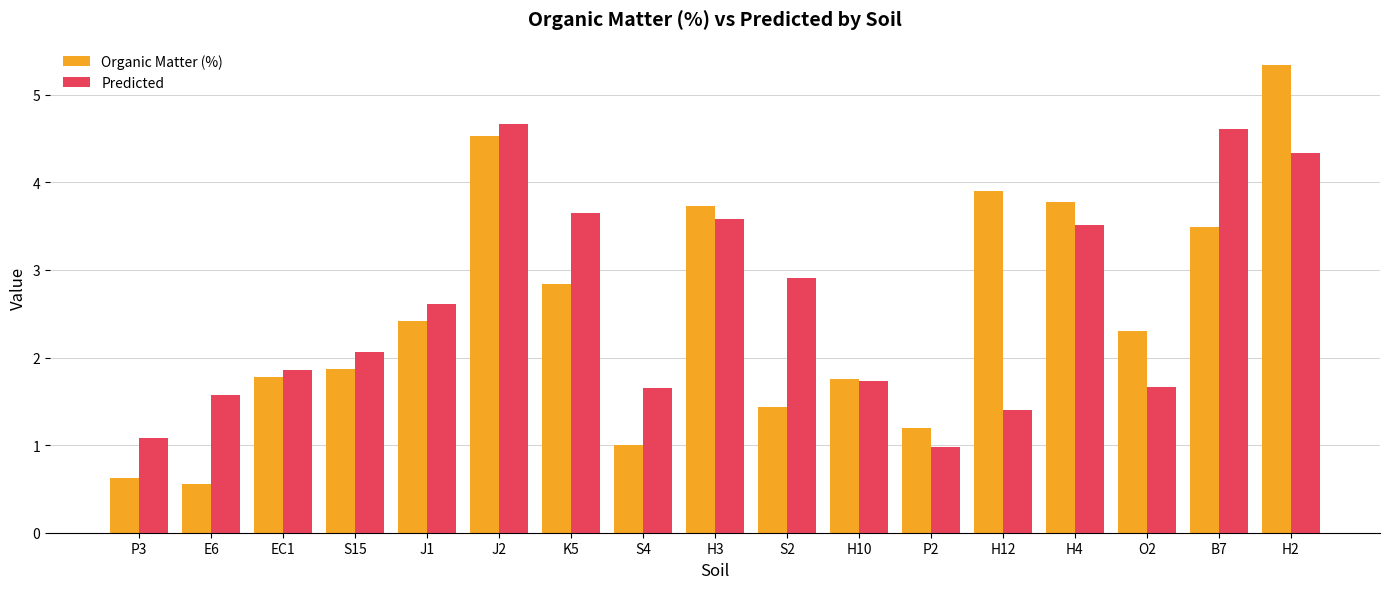

At which category does the chart reach its minimum across all series?

E6